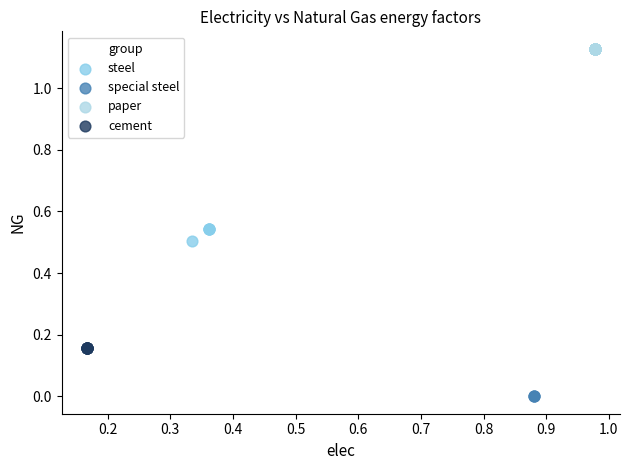

Which series contains the lowest Y value?

special steel